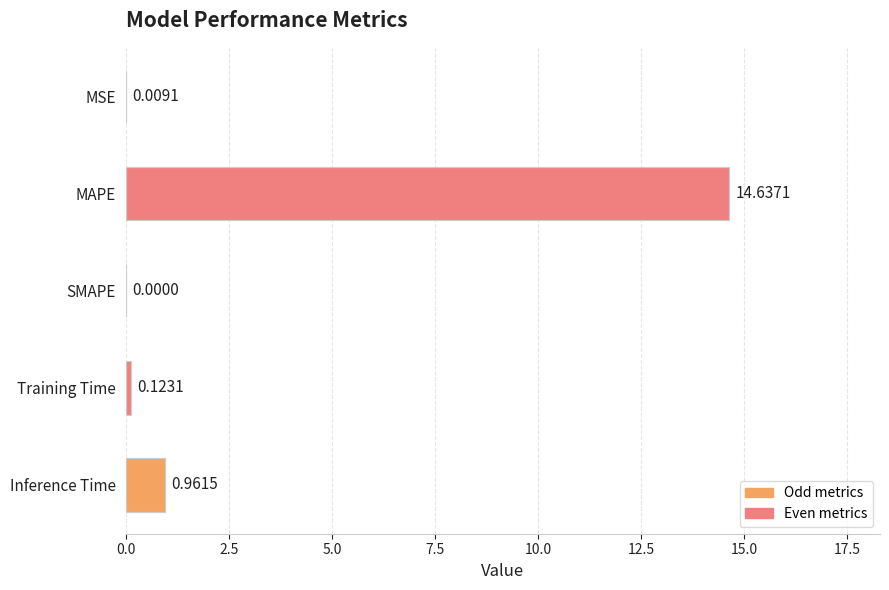

Which label corresponds to the largest value in the chart?

MAPE